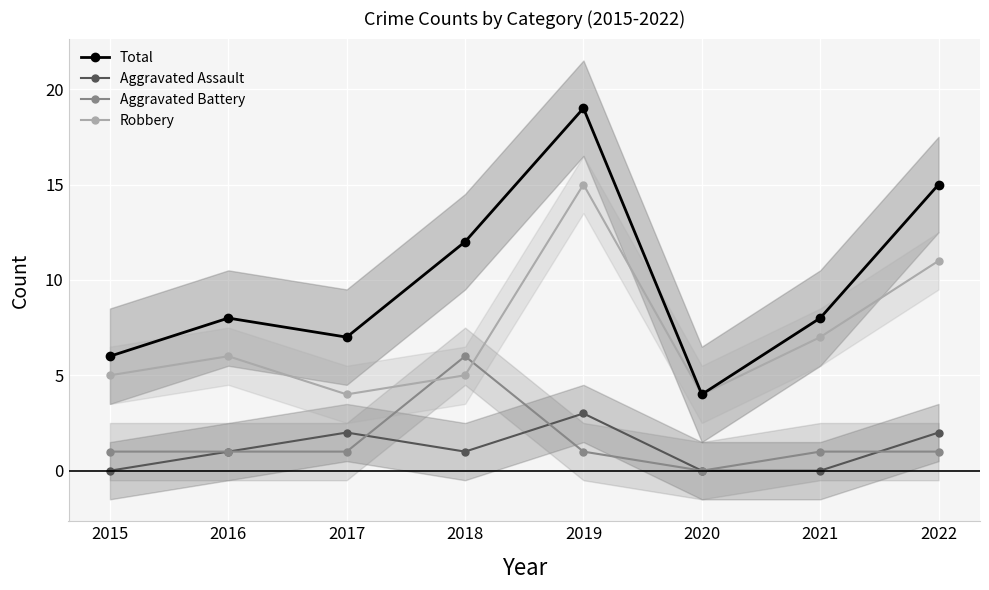

How many interior local peaks does the Aggravated Battery series have?

1